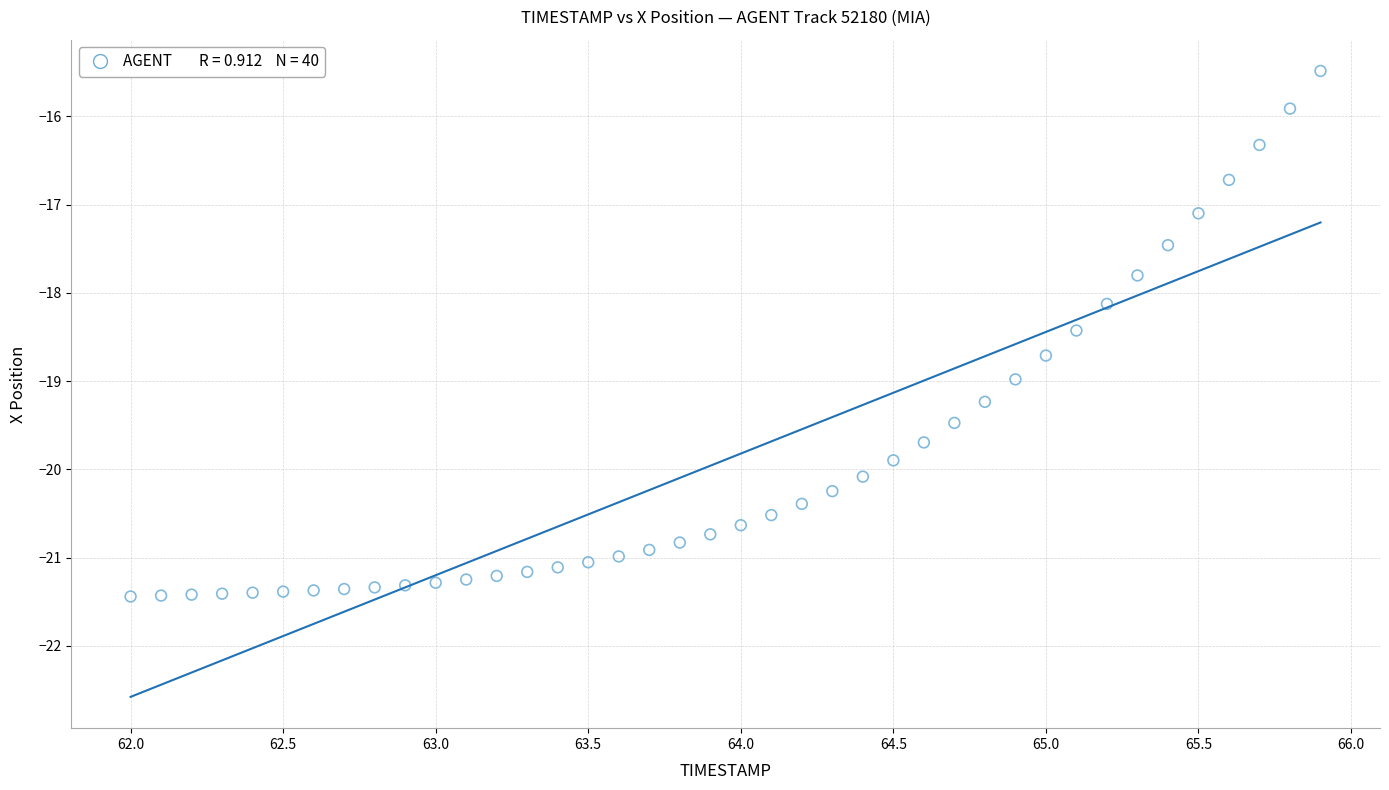

What is the range of Y values (max minus min)?

6.0